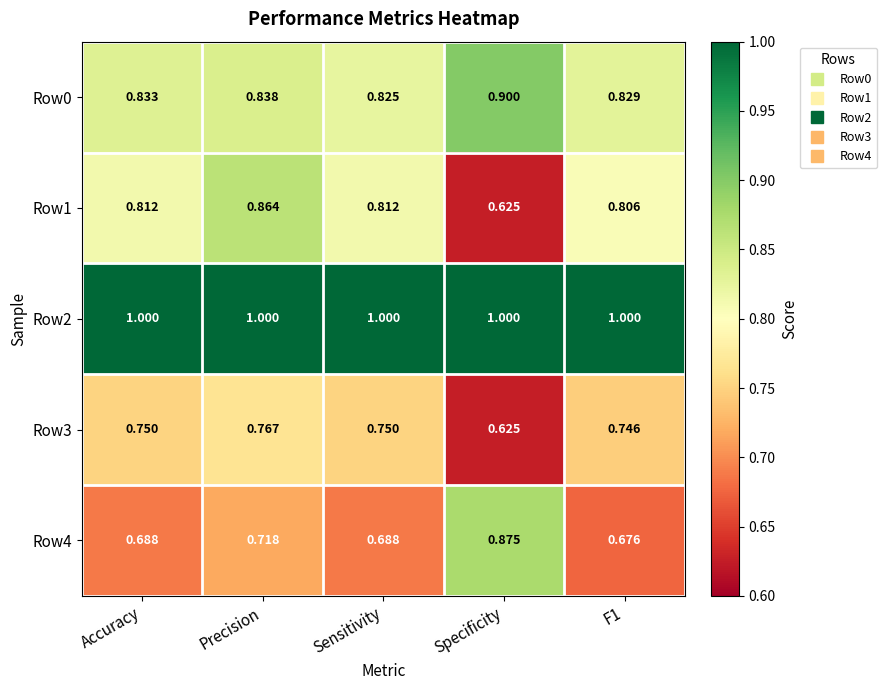

At which category does the chart reach its minimum across all series?

Specificity